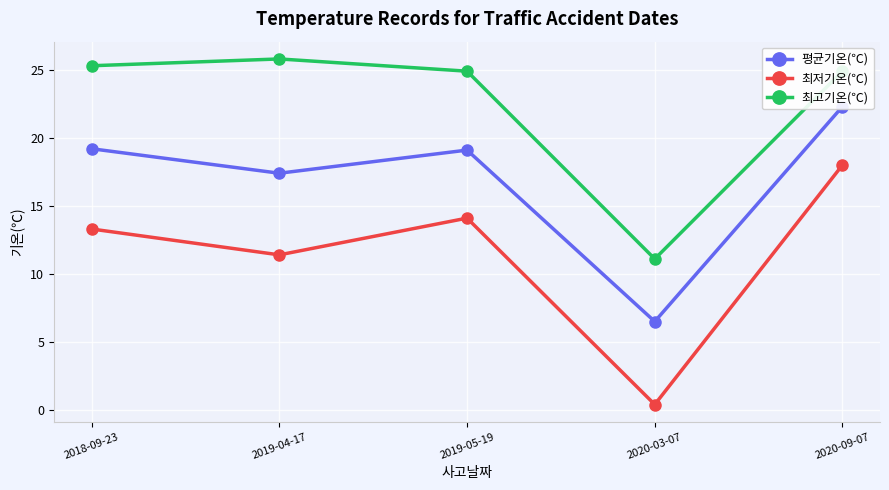

List the series in order of their overall mean, lowest first.

최저기온(℃), 평균기온(℃), 최고기온(℃)